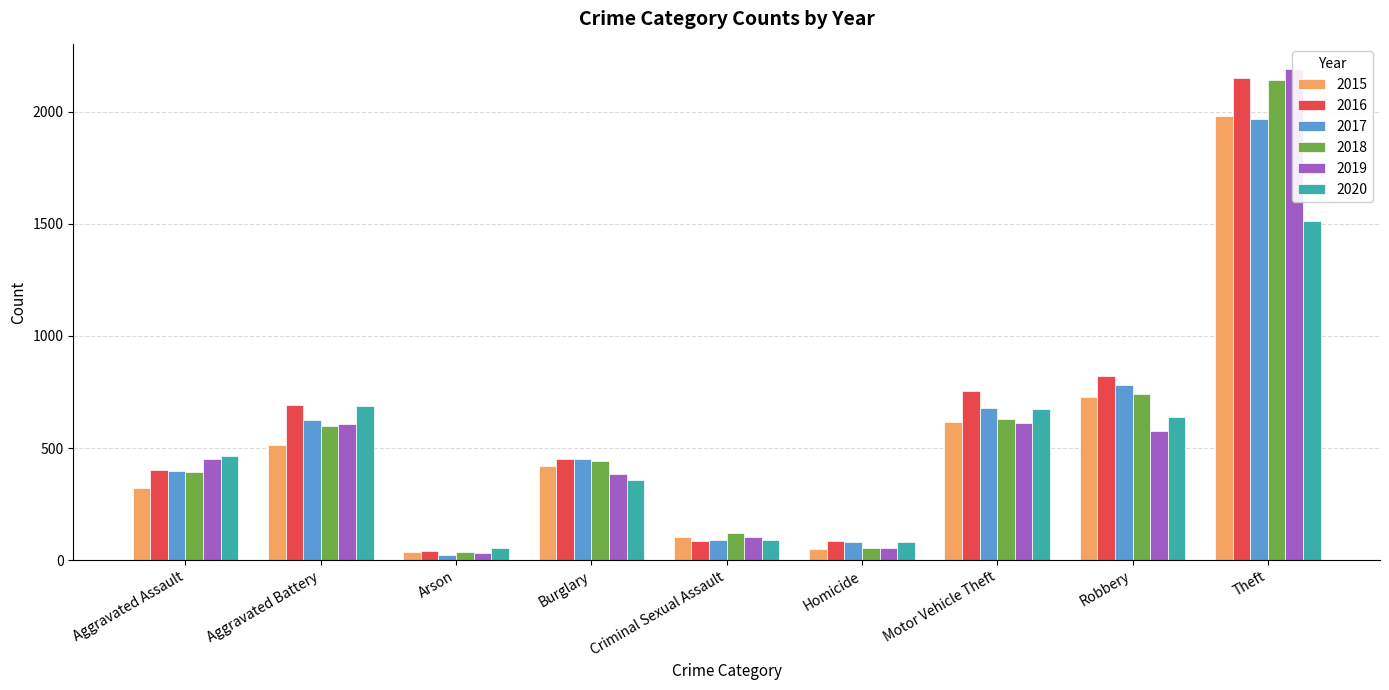

Between Aggravated Assault and Robbery, which series saw the biggest shift?

2016